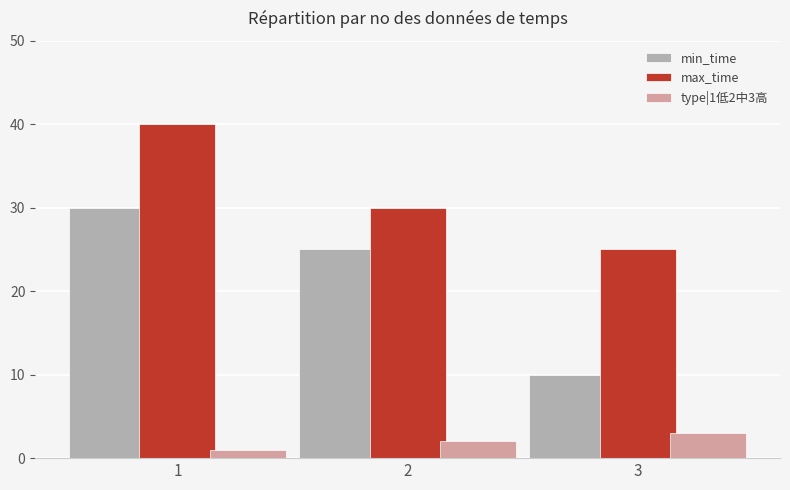

Is it true that type|1低2中3高 equals 2 at 2?

True